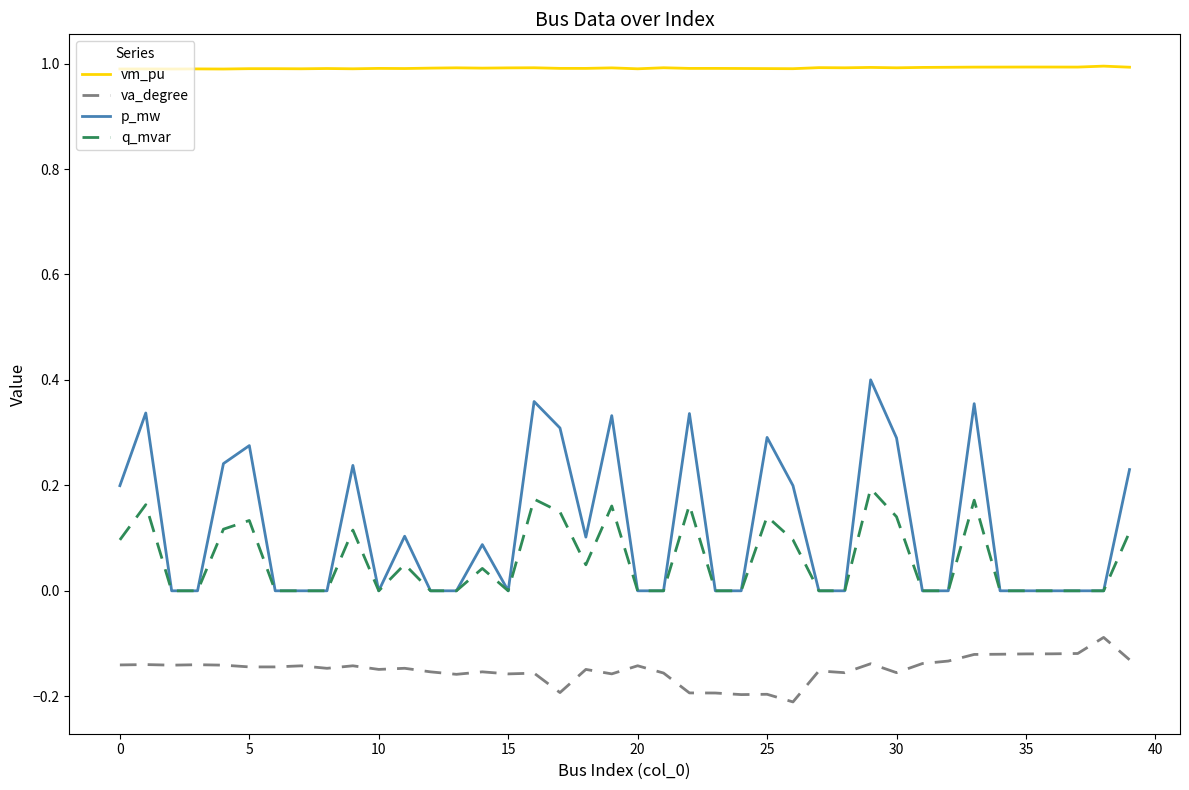

Which series has the largest total across all categories?

vm_pu